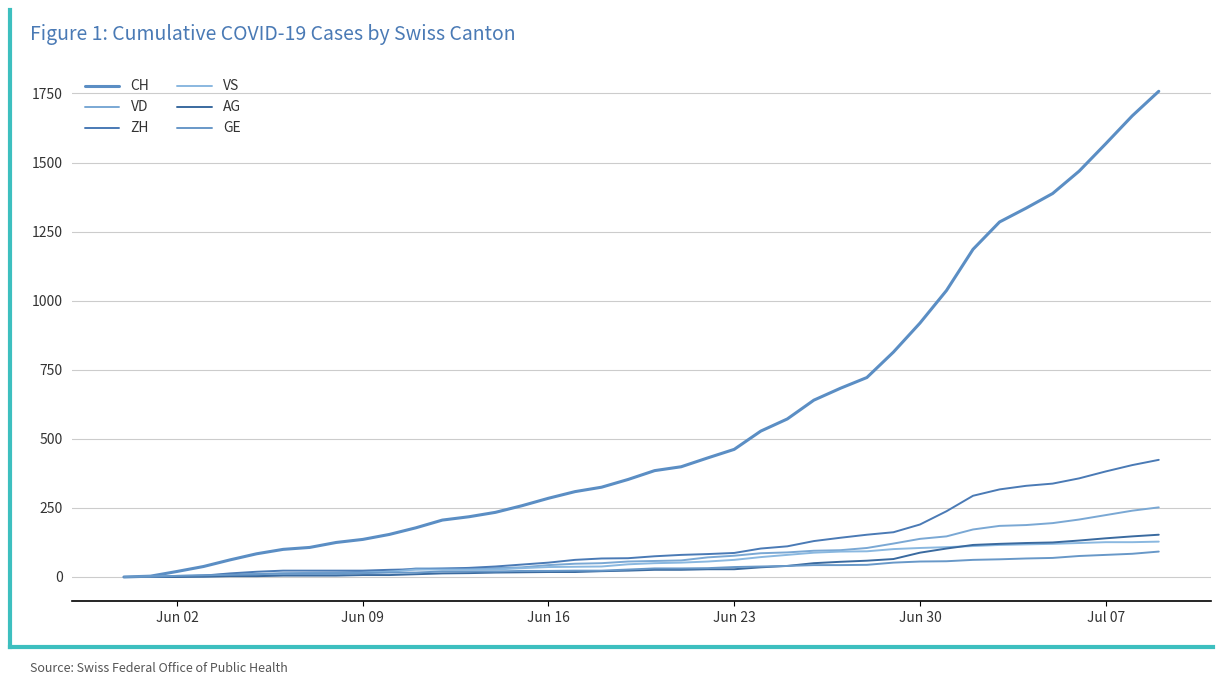

What is the label of the 31st point from the right?

Jun 09